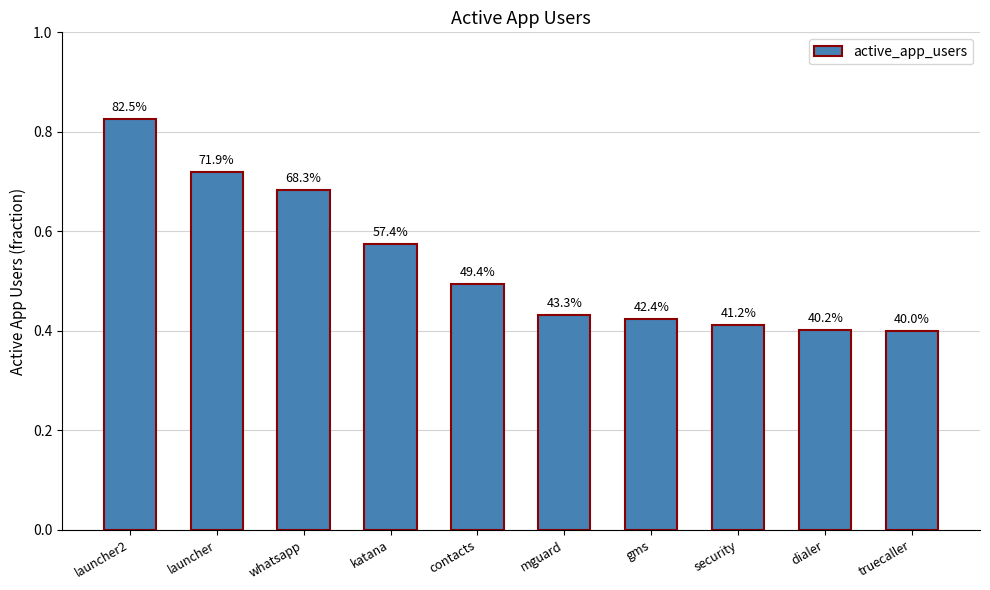

Reading left to right, what are all the values shown in this chart?

0.8	0.7	0.7	0.6	0.5	0.4	0.4	0.4	0.4	0.4